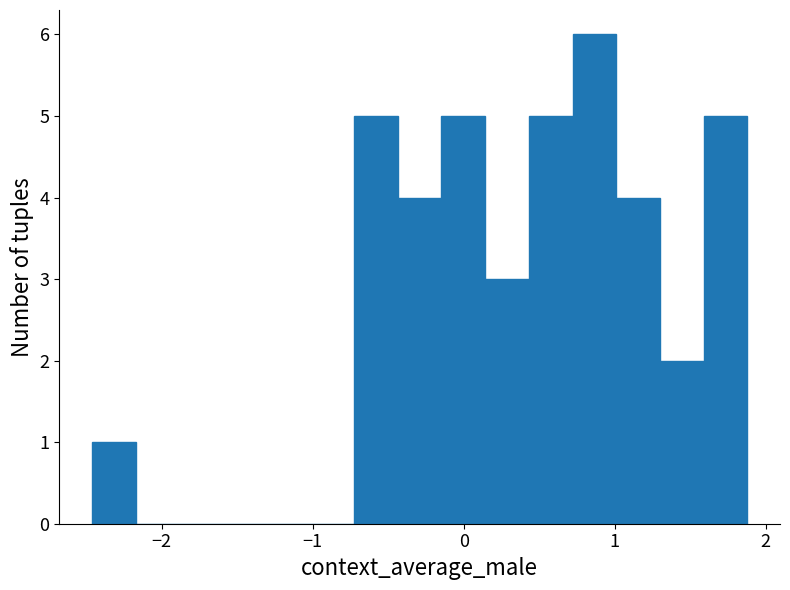

Read against the x-axis, roughly where is the centre of the tallest bar?

0.9